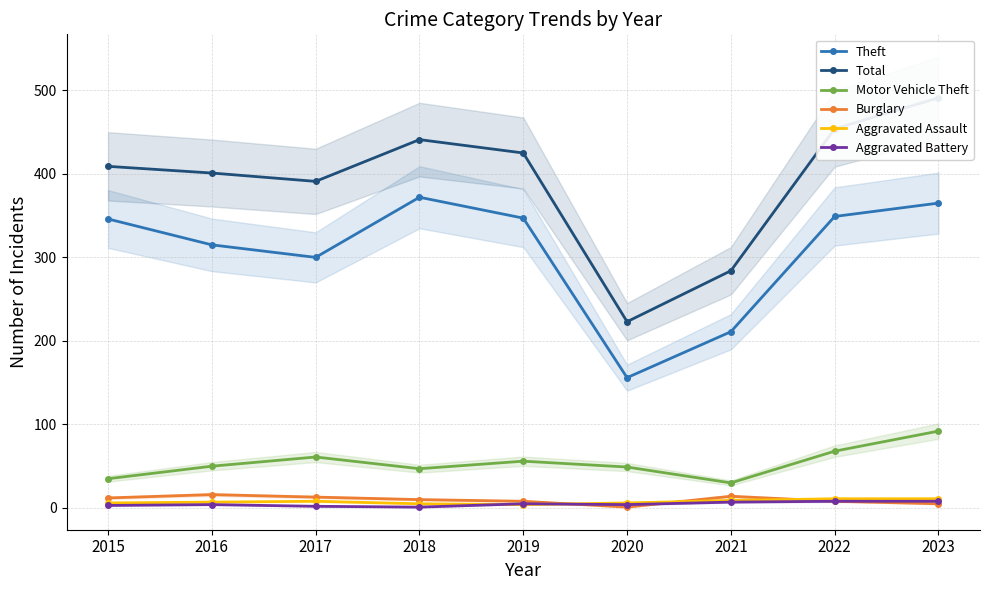

Rank the series at 2019 from lowest to highest value.

Aggravated Assault, Aggravated Battery, Burglary, Motor Vehicle Theft, Theft, Total